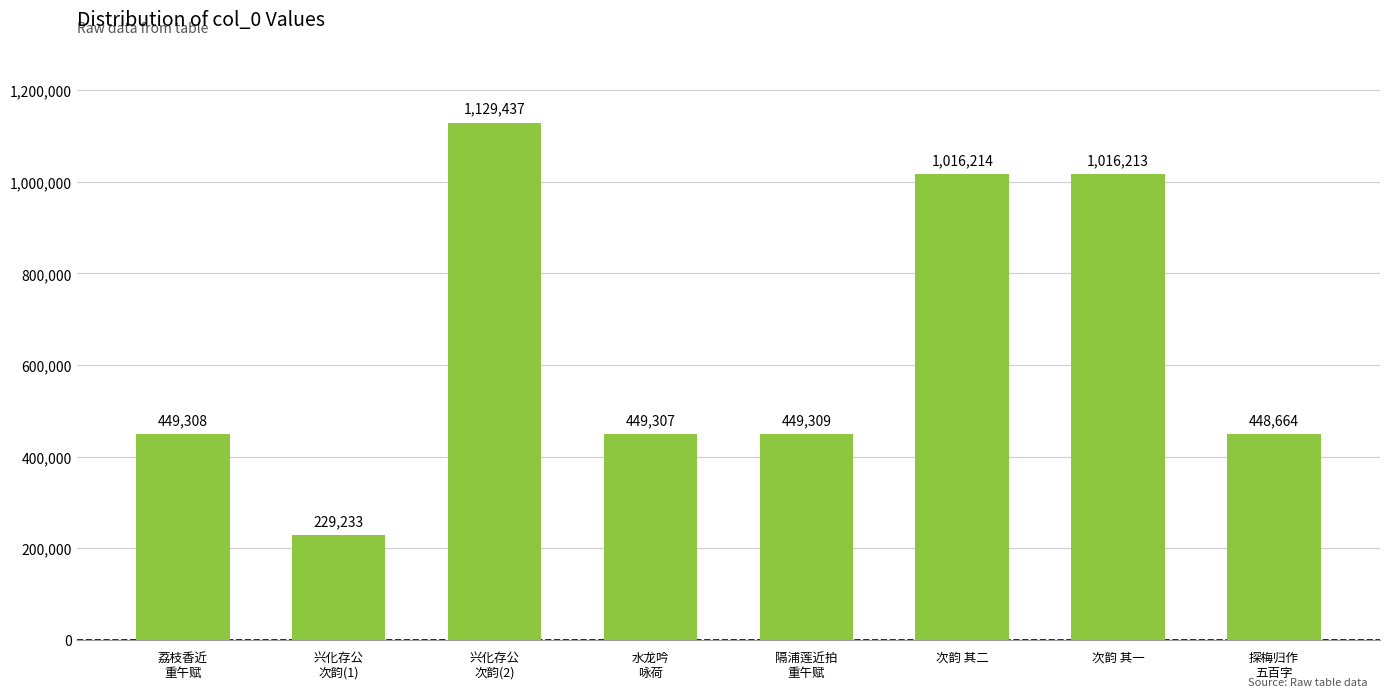

What is the value of the 1st bar from the left?

449308